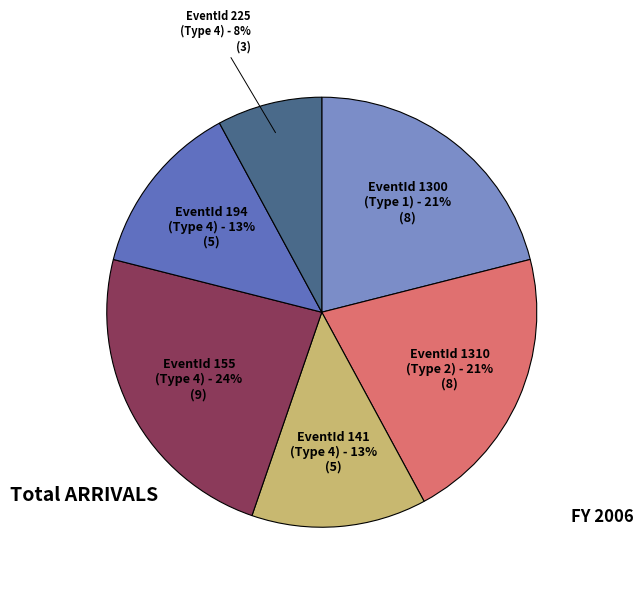

To the nearest percent, what is the average slice percentage?

17%